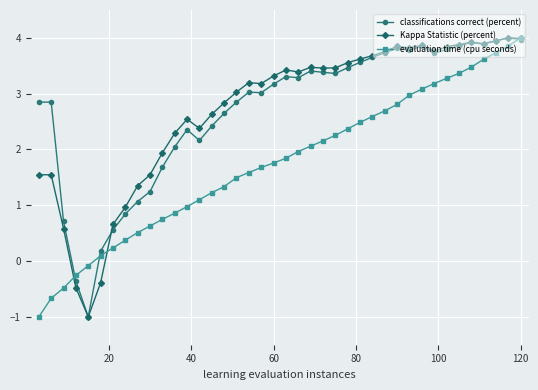

True or false: classifications correct (percent) has more than 0 interior local peaks.

True